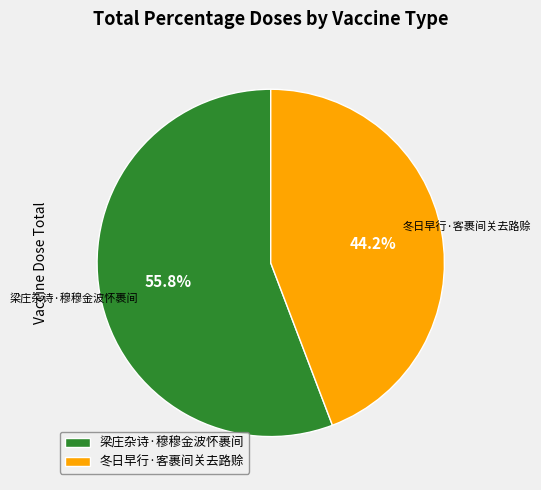

How many segments does this pie chart have?

2